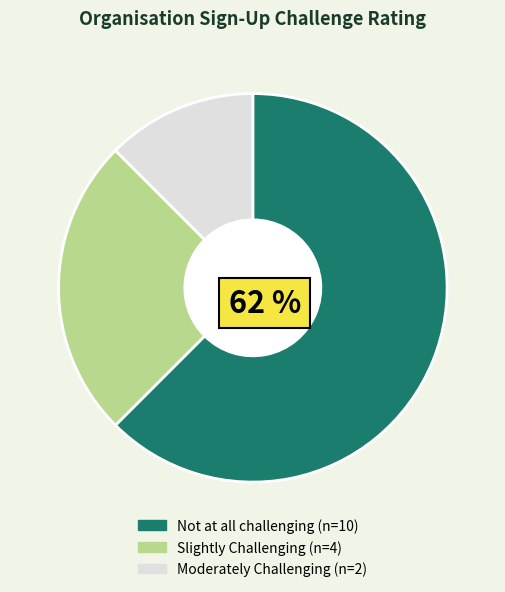

Which has a higher value, Moderately Challenging or Not at all challenging?

Not at all challenging